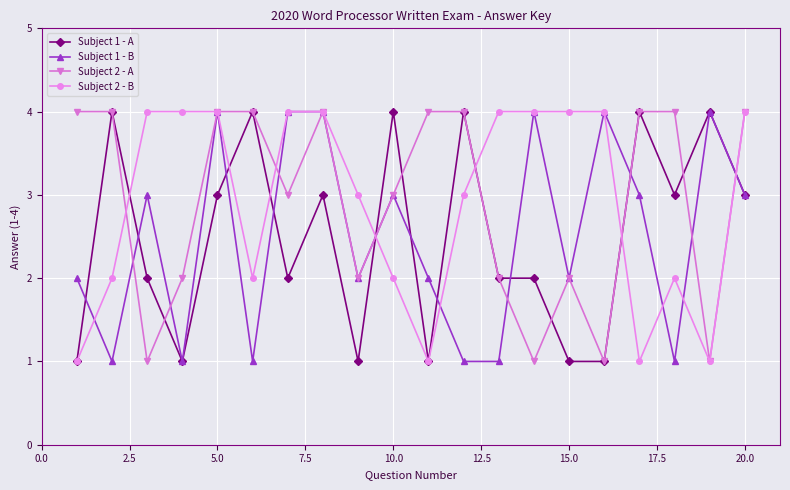

True or false: Subject 1 - B has more than 2 interior local peaks.

True